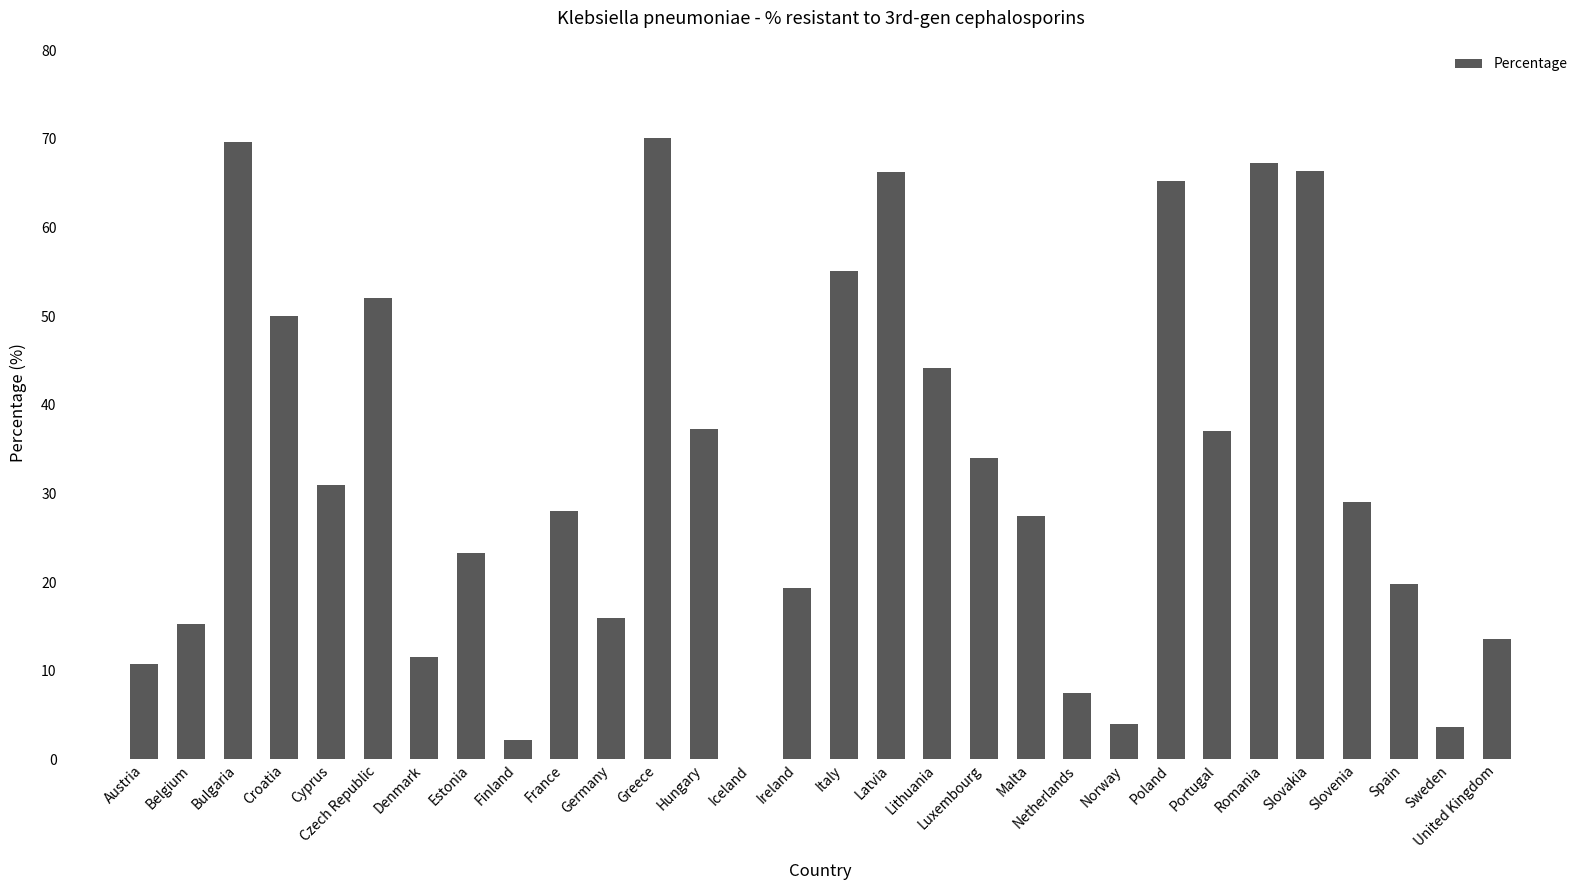

What is the greatest value displayed?

70.1